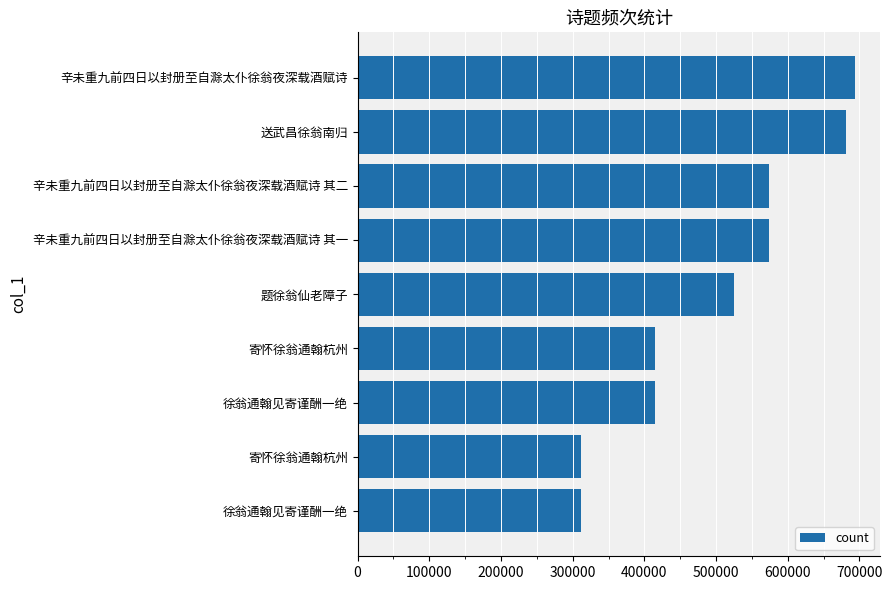

How many bars are there in total?

9